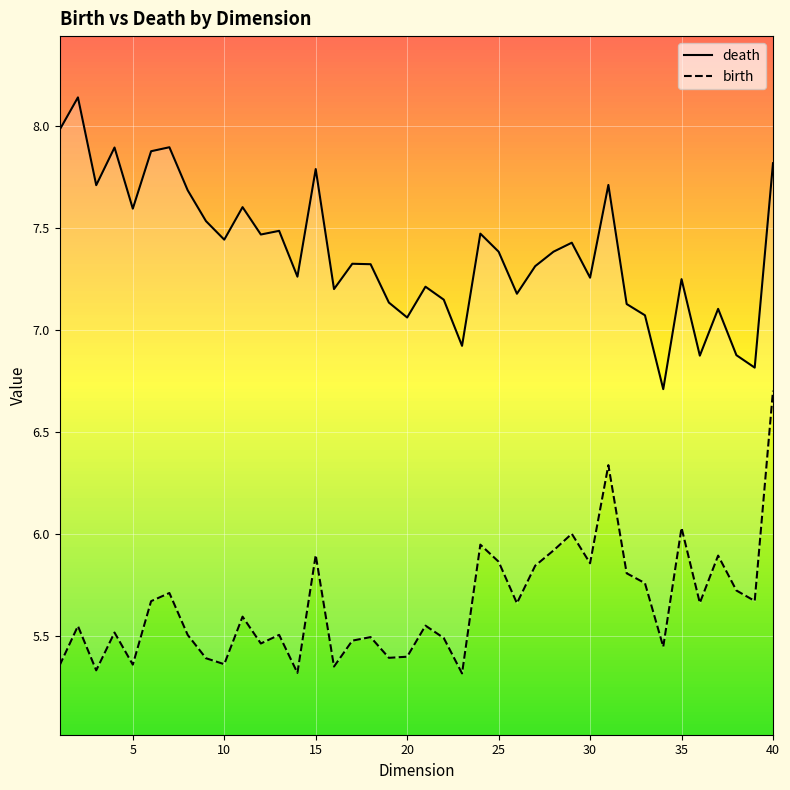

Reading right to left, extract all data points from this chart.

death: 7.8	6.8	6.9	7.1	6.9	7.2	6.7	7.1	7.1	7.7	7.3	7.4	7.4	7.3	7.2	7.4	7.5	6.9	7.1	7.2	7.1	7.1	7.3	7.3	7.2	7.8	7.3	7.5	7.5	7.6	7.4	7.5	7.7	7.9	7.9	7.6	7.9	7.7	8.1	8.0
birth: 6.7	5.7	5.7	5.9	5.7	6.0	5.4	5.8	5.8	6.3	5.9	6.0	5.9	5.8	5.7	5.9	5.9	5.3	5.5	5.6	5.4	5.4	5.5	5.5	5.4	5.9	5.3	5.5	5.5	5.6	5.4	5.4	5.5	5.7	5.7	5.4	5.5	5.3	5.5	5.4